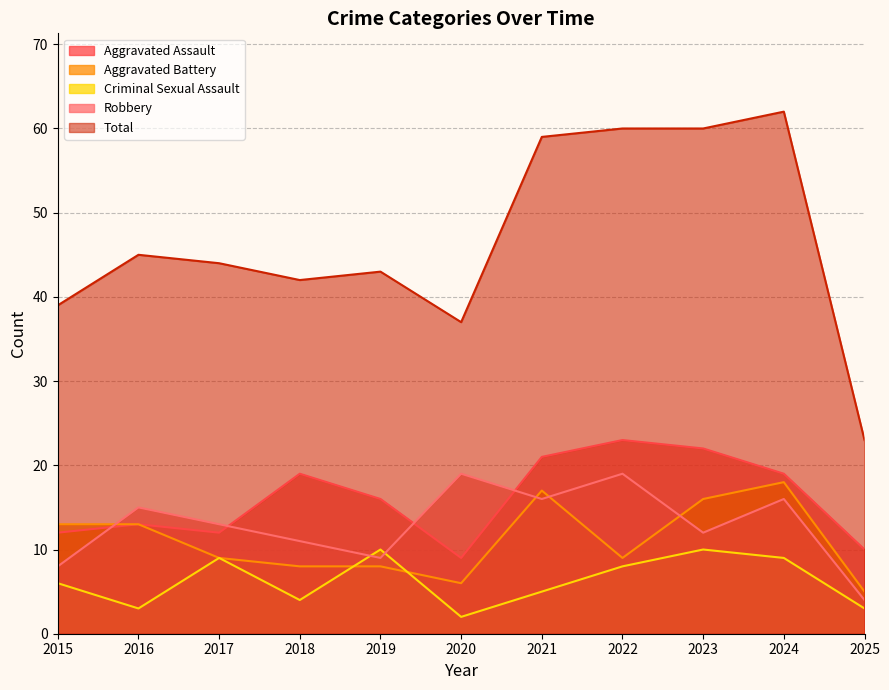

Reading left to right, what are all the values shown in this chart?

Aggravated Assault: 12	13	12	19	16	9	21	23	22	19	10
Aggravated Battery: 13	13	9	8	8	6	17	9	16	18	5
Criminal Sexual Assault: 6	3	9	4	10	2	5	8	10	9	3
Robbery: 8	15	13	11	9	19	16	19	12	16	4
Total: 39	45	44	42	43	37	59	60	60	62	23